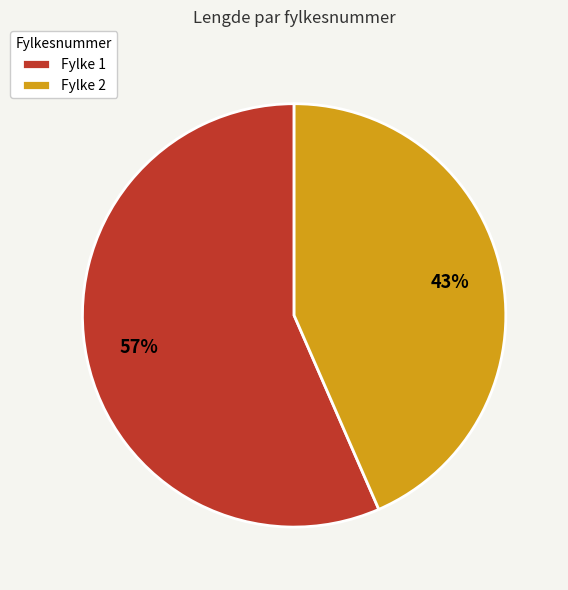

To the nearest percent, what is the average slice percentage?

50%